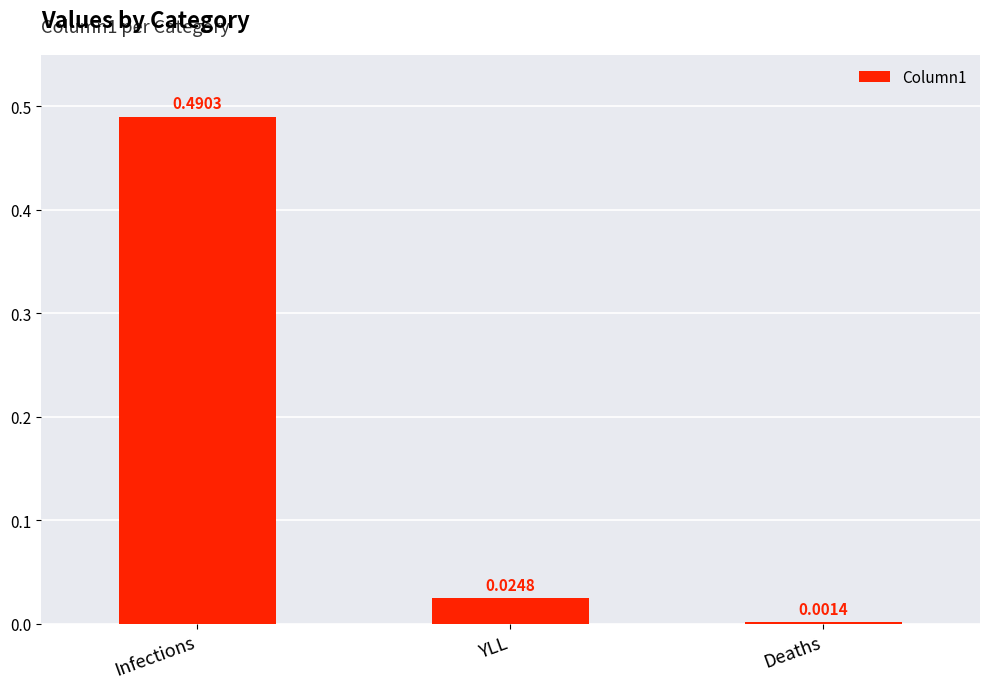

At which label is the value closest to 0?

Deaths